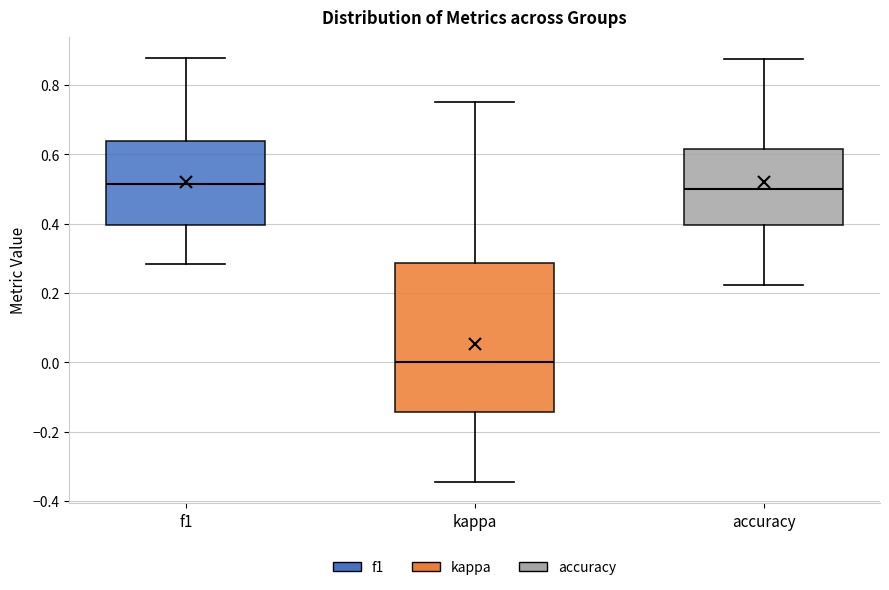

Reading left to right, read every box against the y-axis: the position of its median line, the range the box covers, and the ends of its whiskers. The values are not printed on the chart, so give them approximately, as read against the axis.

f1: median 0.52, box 0.40 to 0.64, whiskers 0.28 to 0.88
kappa: median 0.00, box -0.14 to 0.28, whiskers -0.34 to 0.76
accuracy: median 0.50, box 0.40 to 0.62, whiskers 0.22 to 0.88